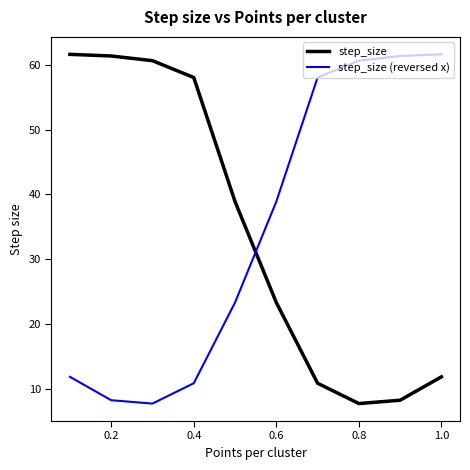

What is the smallest value displayed?

7.7